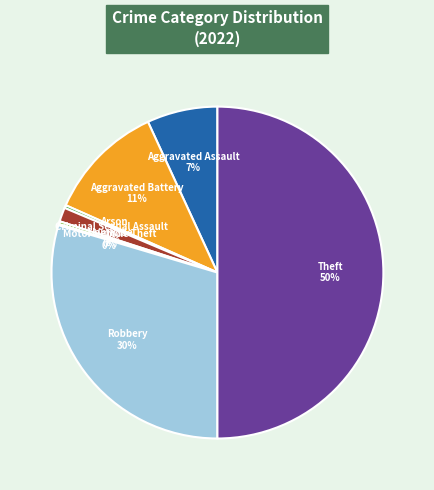

Is the sum of Aggravated Assault 7% and Aggravated Battery 11% greater than half?

No